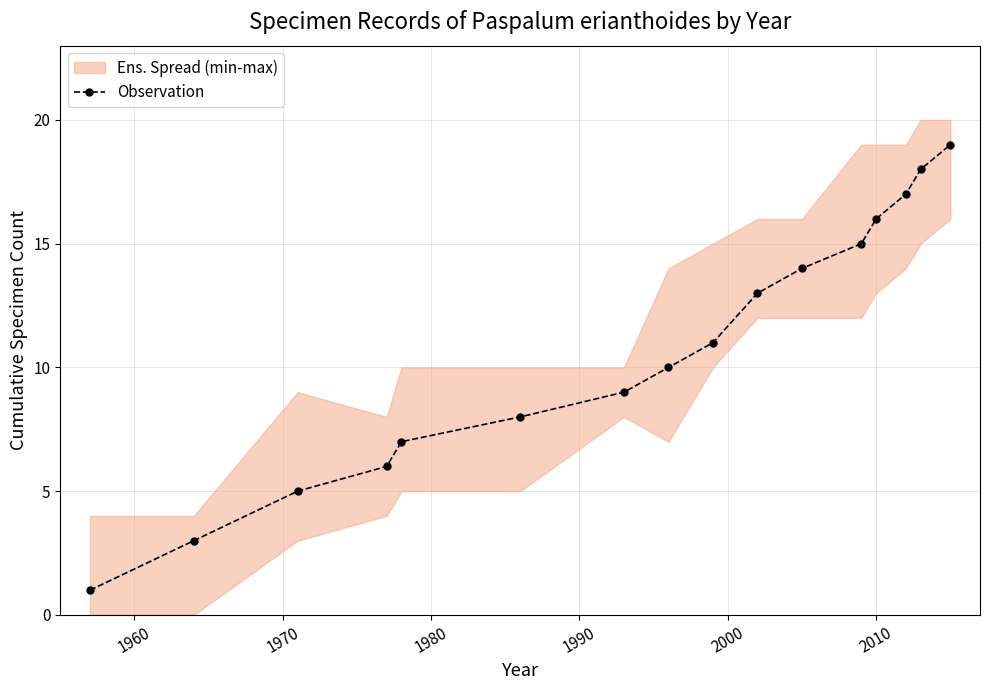

What is the highest value of the Observation series?

19